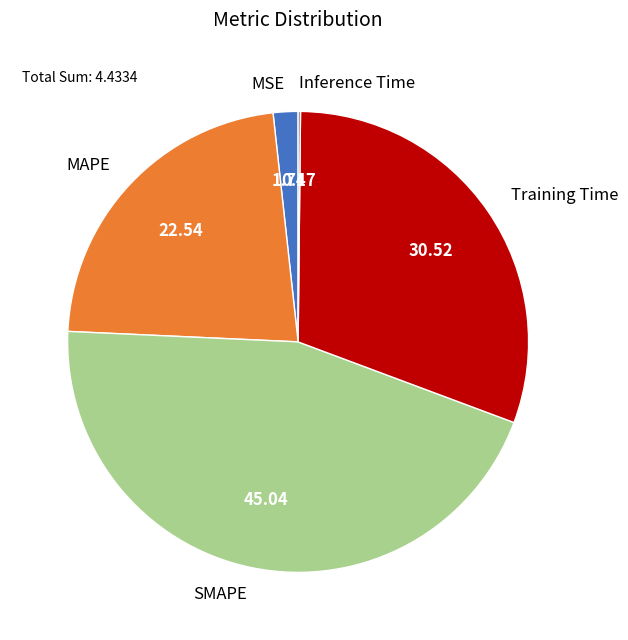

Is MAPE the majority of the pie?

No